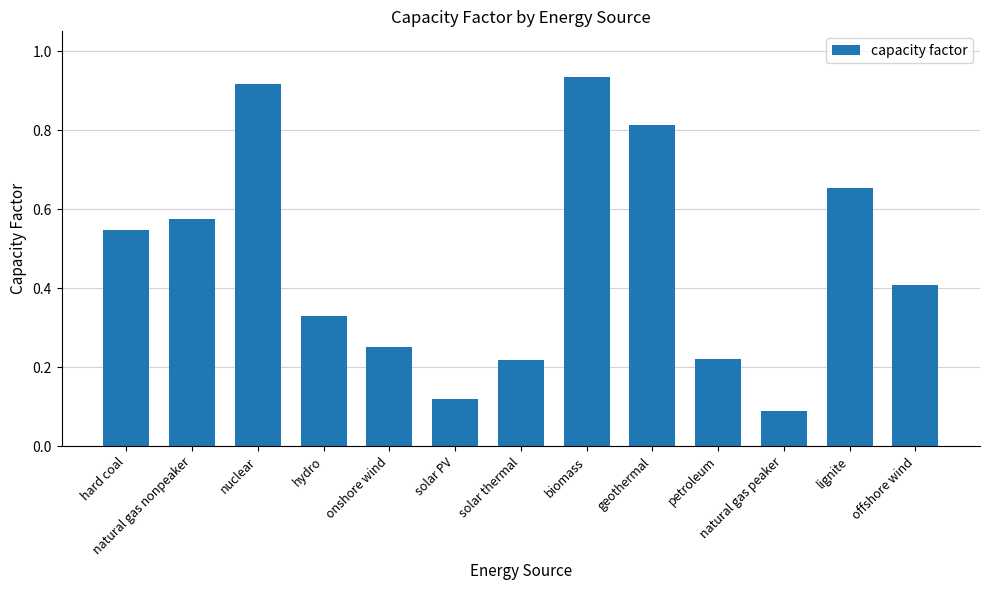

The value at petroleum is 0.3. True or false?

False